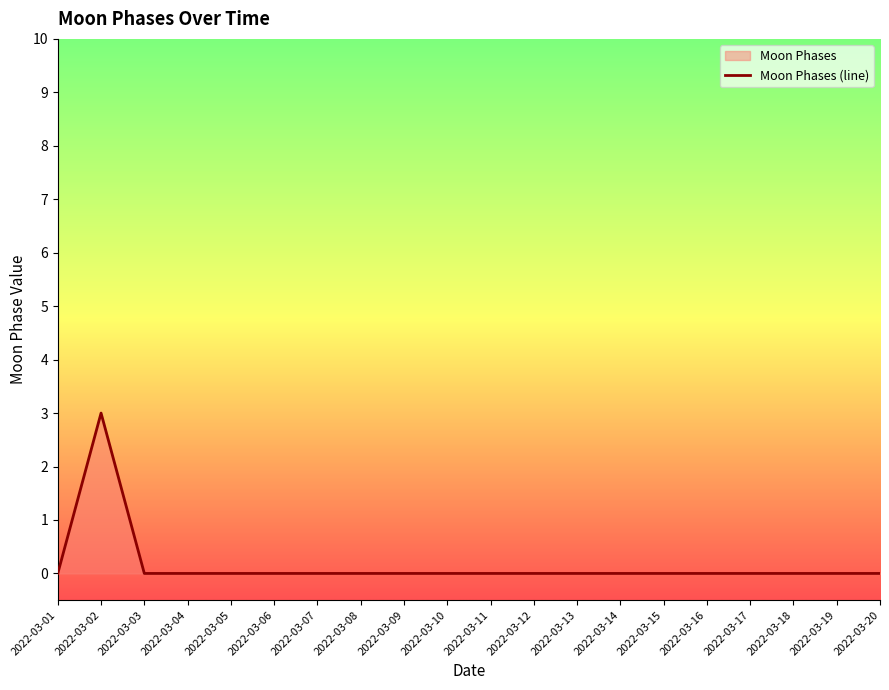

Does the chart have visible grid lines?

No